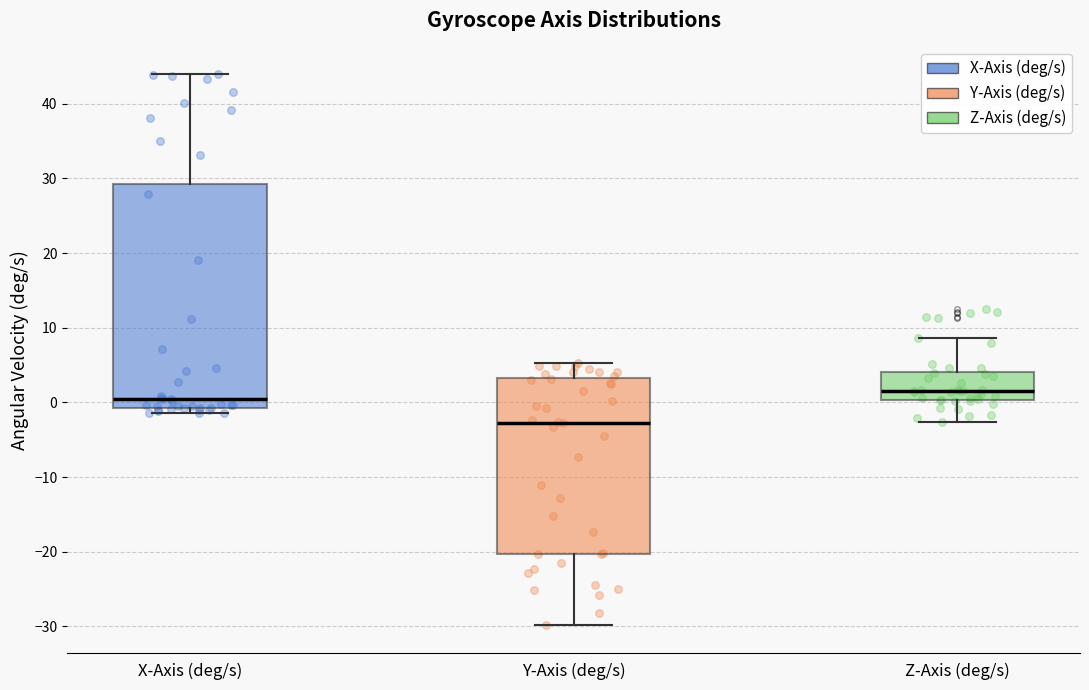

Where does the median line of the box for X-Axis (deg/s) sit on the y-axis? The values are not printed on the chart, so give them approximately, as read against the axis.

0